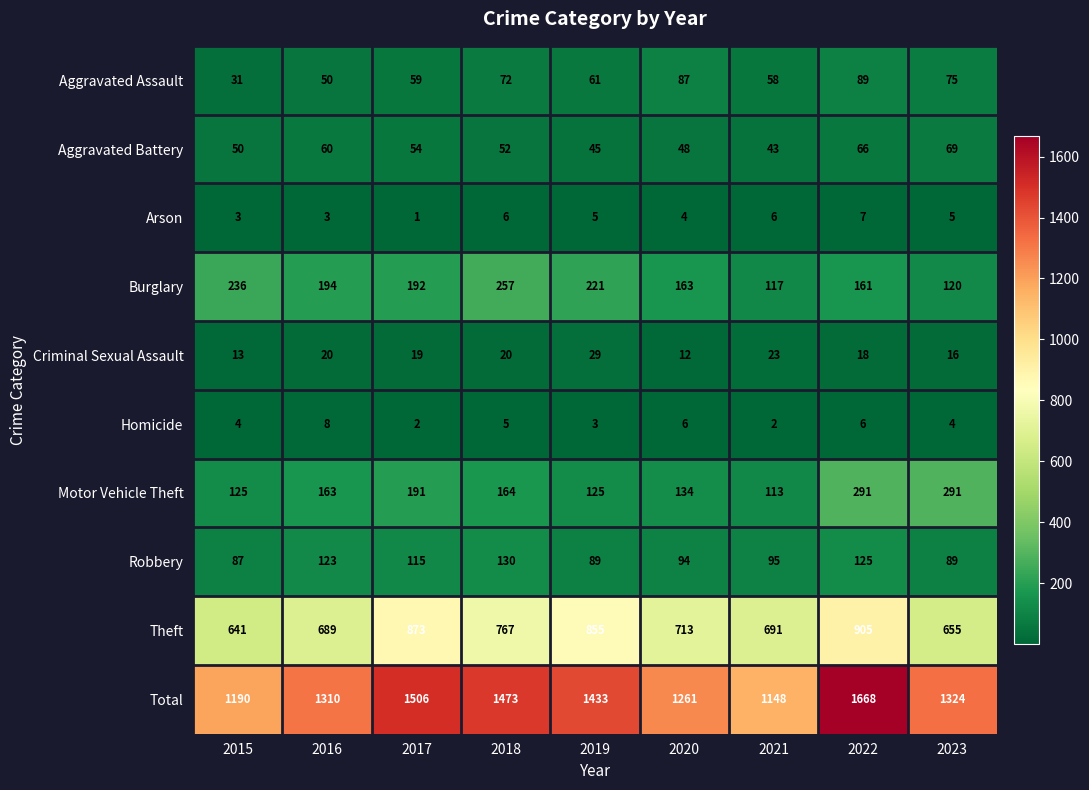

What is the total value across all series at 2015?

2380